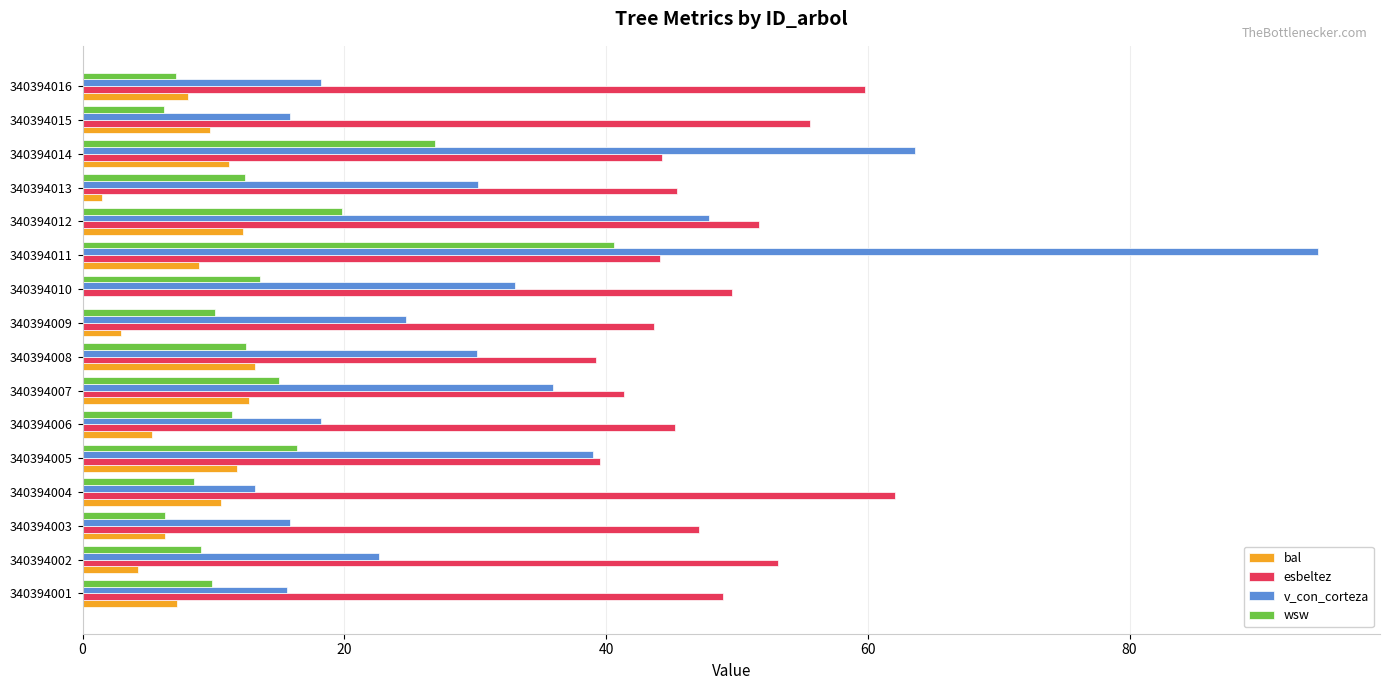

Which category has the highest value across all series?

340394011